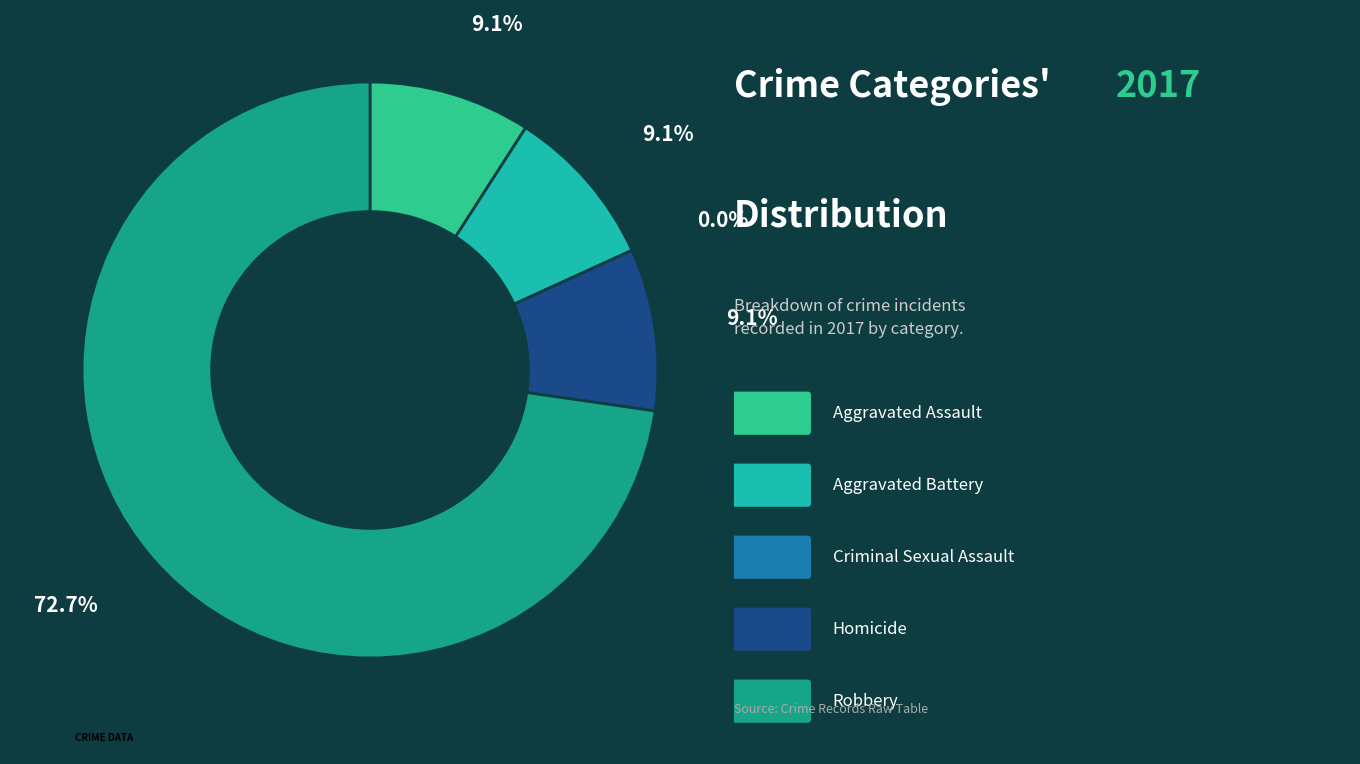

How many segments does this pie chart have?

5